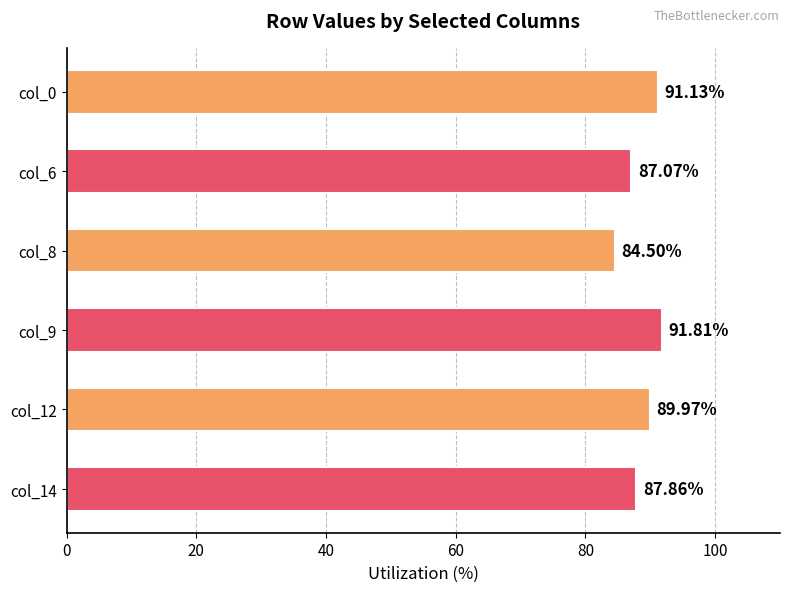

Approximately how many times larger is the value at col_0 compared to col_9?

1.0